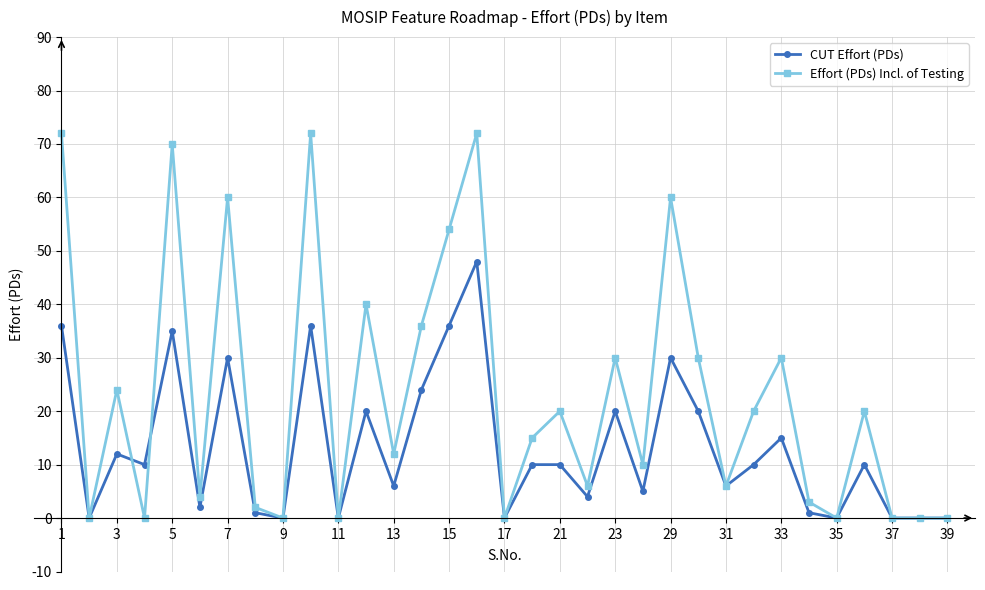

What is the greatest value displayed?

72